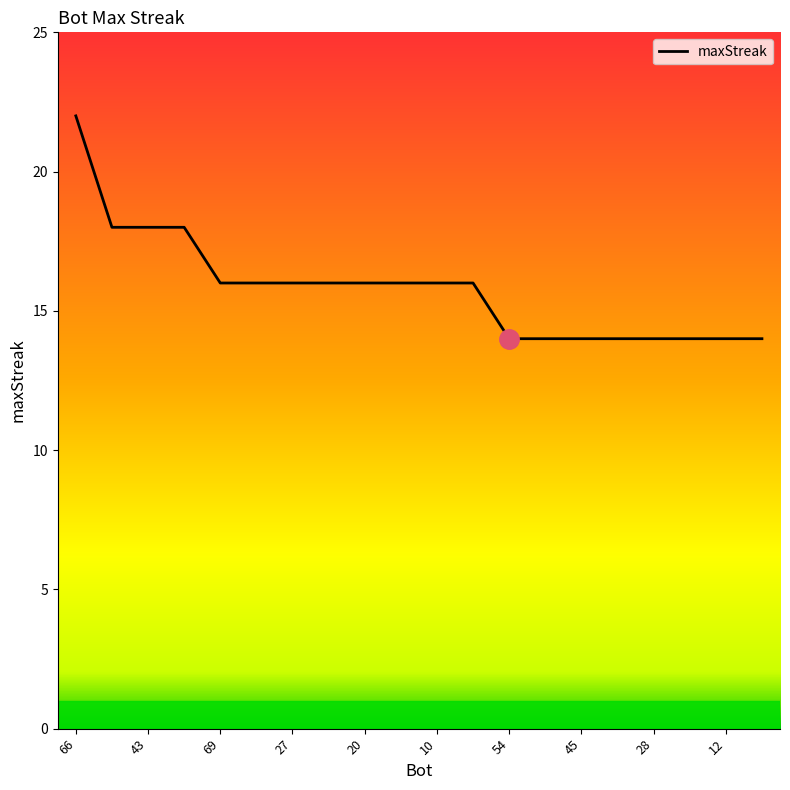

What is the greatest value displayed?

22